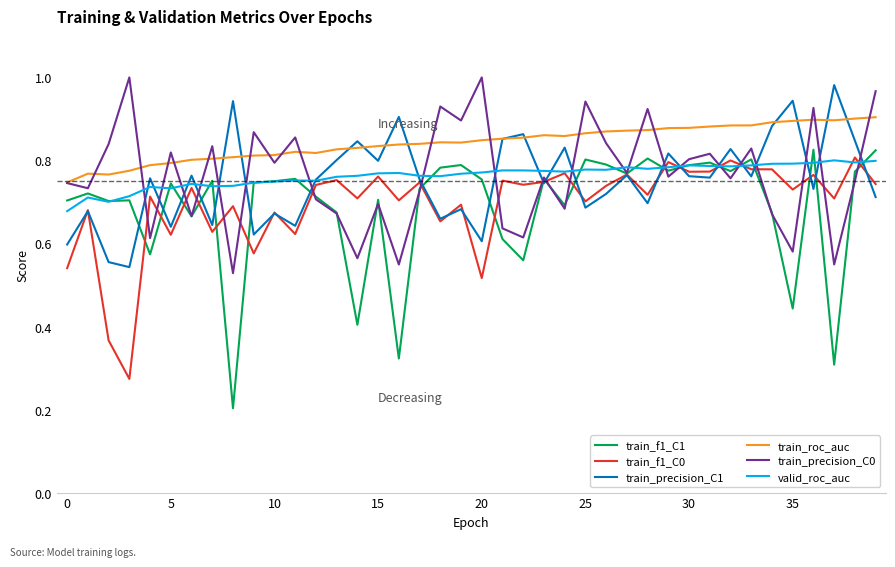

True or false: valid_roc_auc and train_roc_auc cross at least once.

False